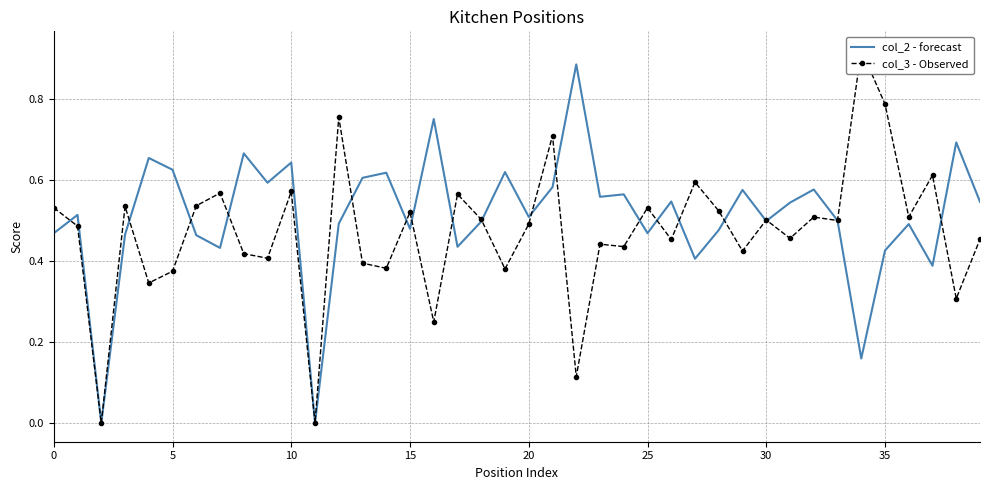

Is the value of col_2 - forecast at 26 greater than the value of col_3 - Observed at 14?

Yes